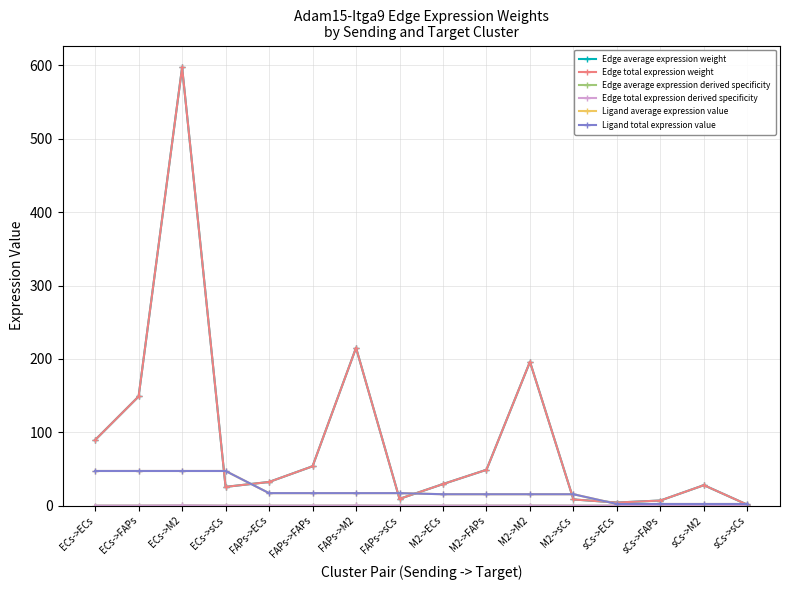

What is the sum of the Ligand total expression value values at sCs->sCs and FAPs->sCs?

19.2